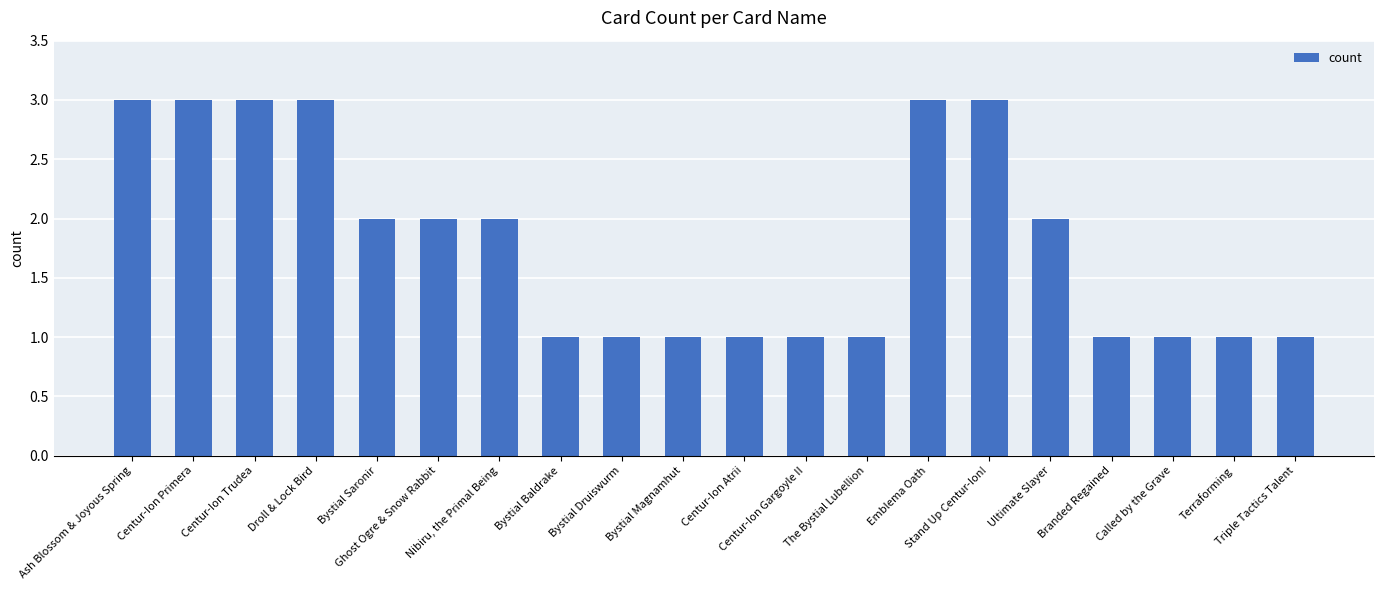

What is the difference between the values at Bystial Druiswurm and Ash Blossom & Joyous Spring?

2